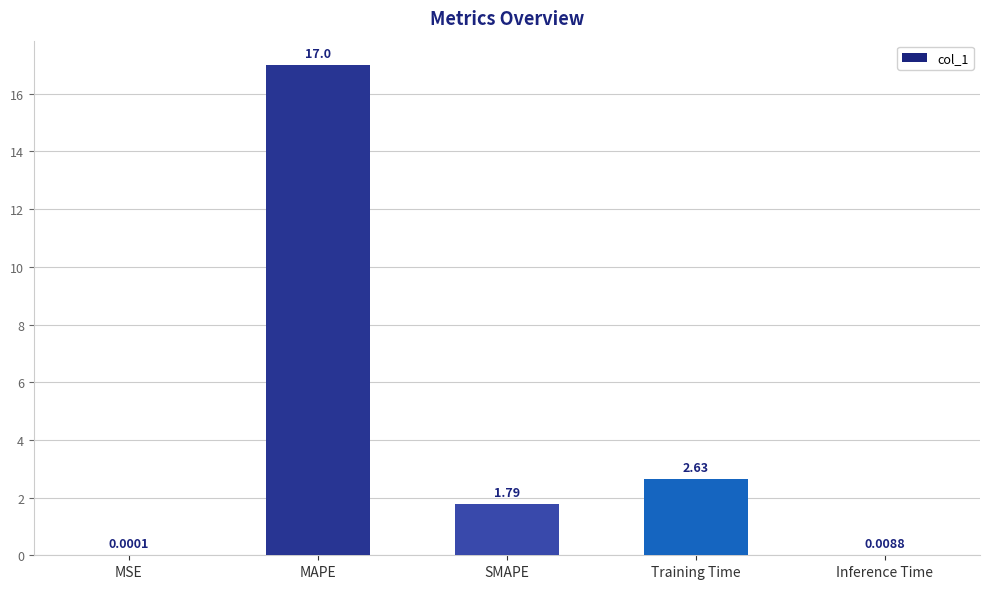

Which label corresponds to the largest value in the chart?

MAPE